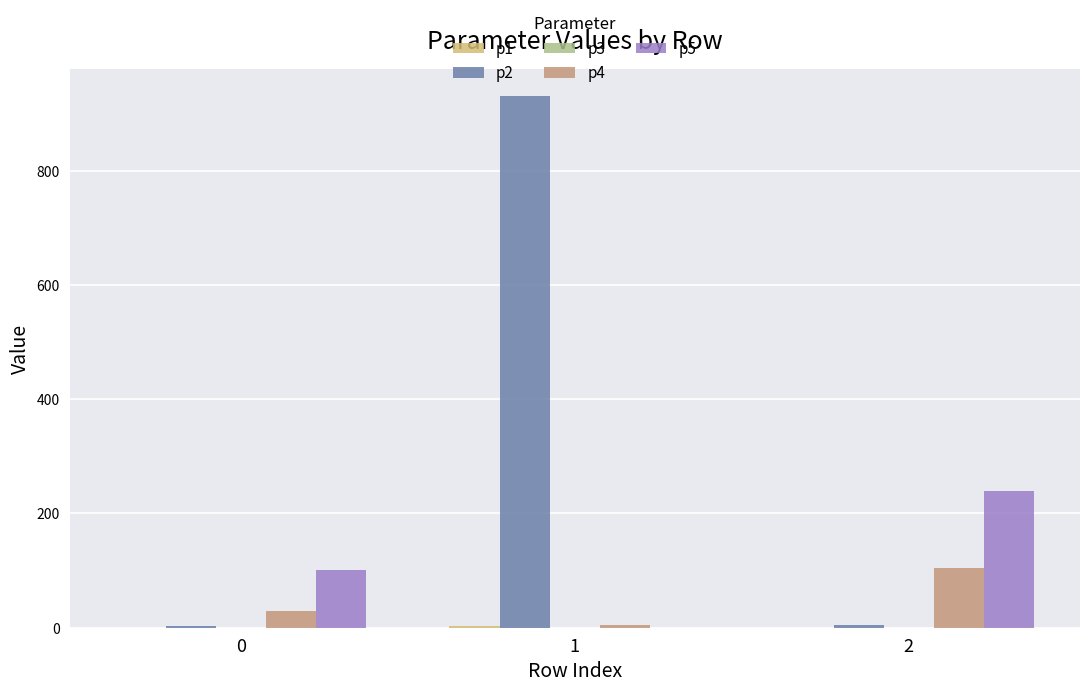

The value of p2 at 1 is 1485.4. True or false?

False